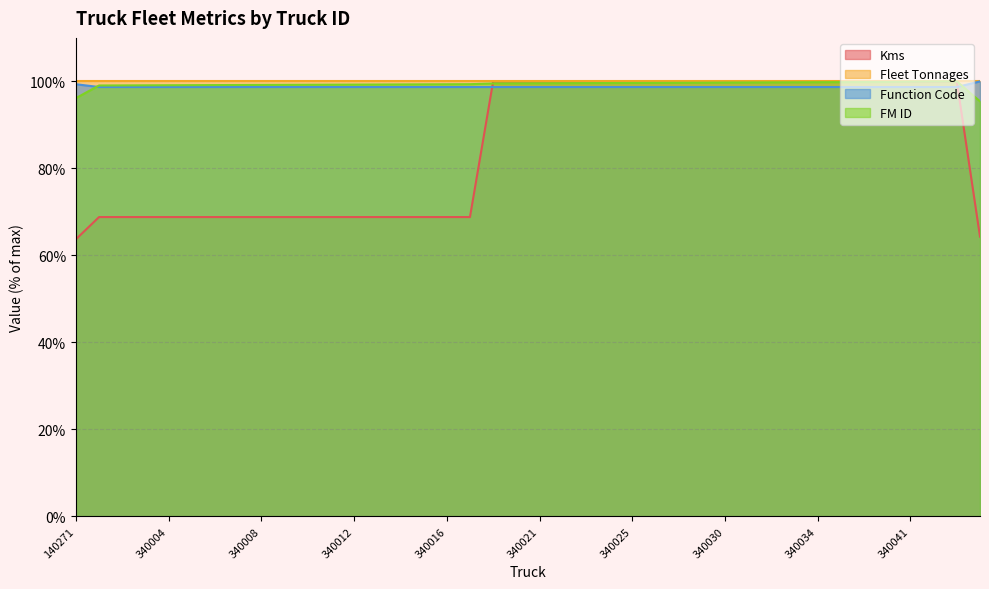

Which has a higher value, 340012 or 340030?

340030